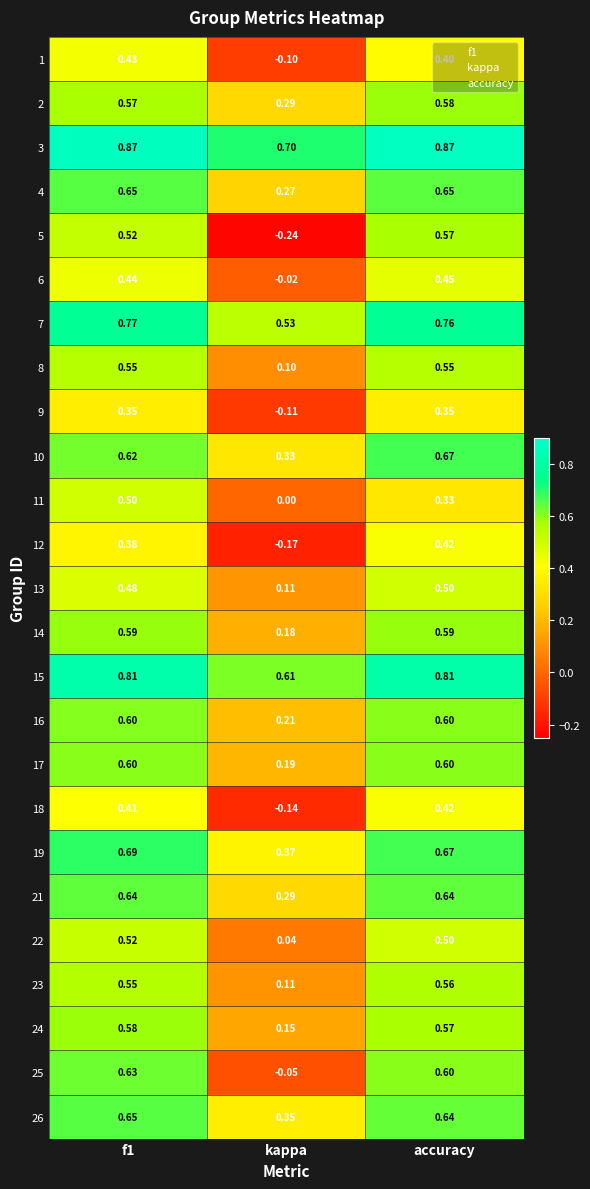

At which label does 6 reach its peak?

accuracy